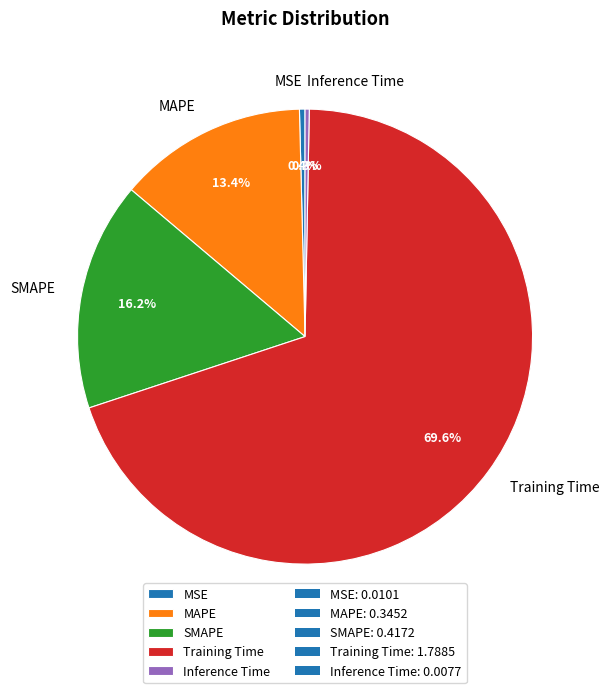

What portion of the pie excludes MAPE?

86.6%